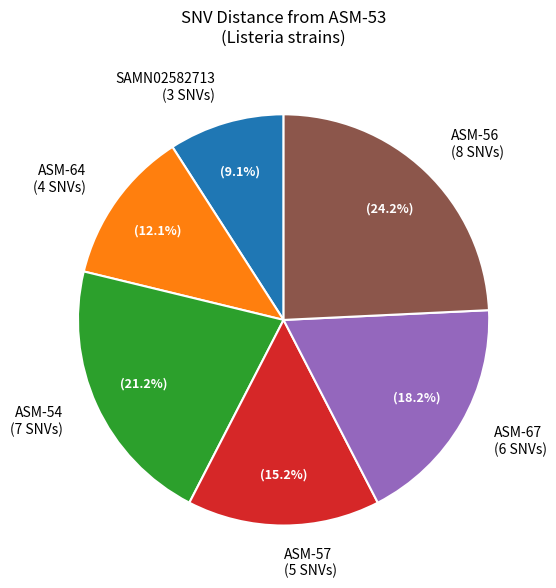

What percentage do ASM-57 (5 SNVs) and ASM-56 (8 SNVs) together represent?

39.4%